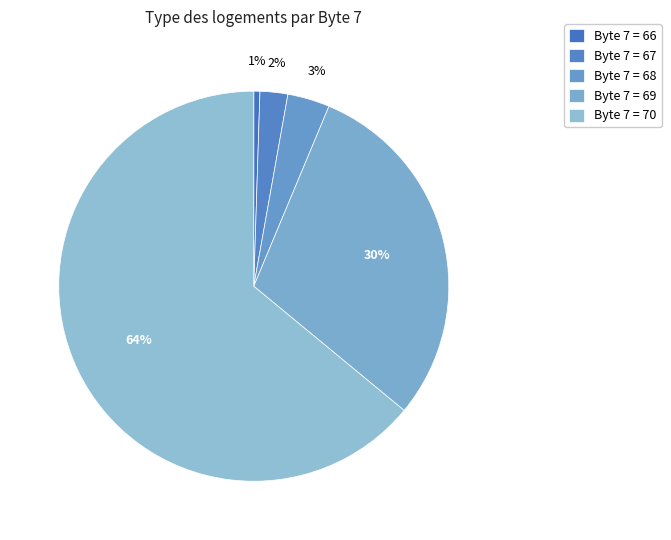

How many slices are in this pie chart?

5